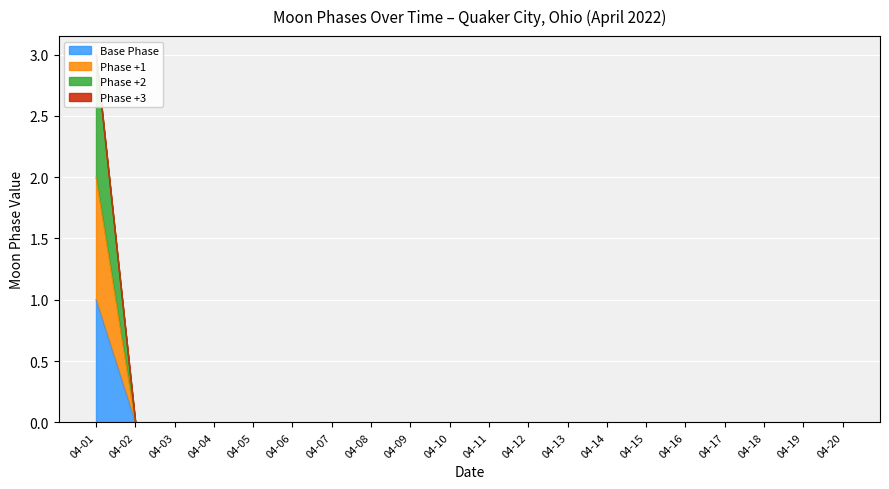

True or false: Moon Phases (Full) and Moon Phases (First Quarter) cross at least once.

False